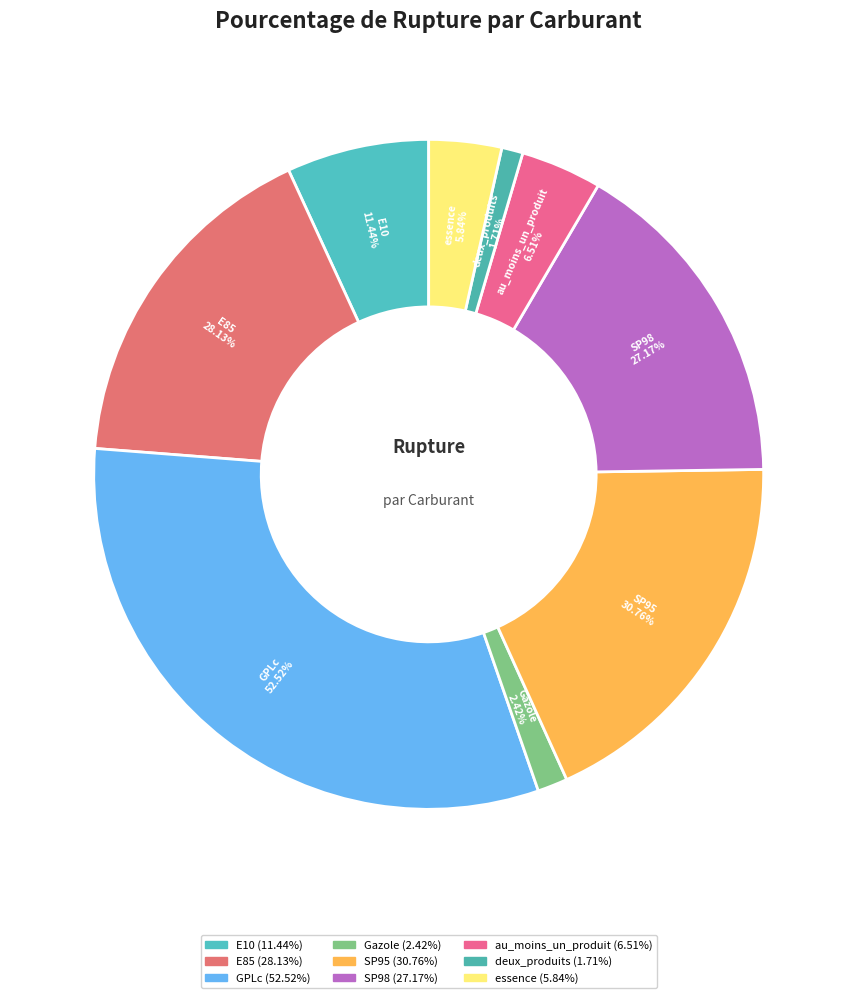

How many slices are in this pie chart?

9